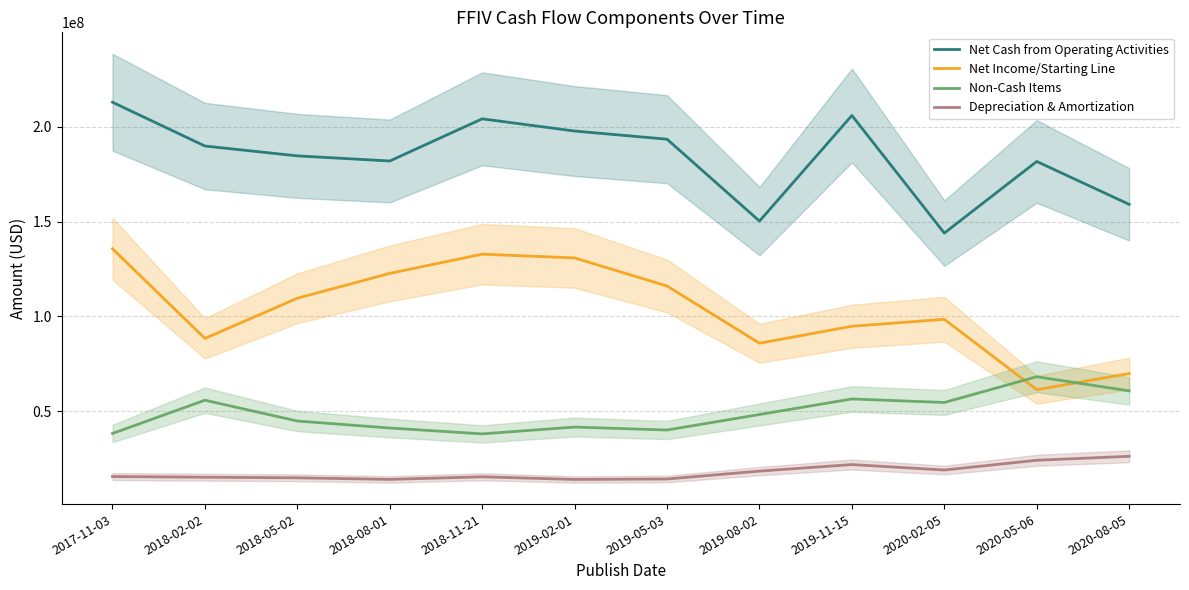

What position from the right is 2019-05-03?

6